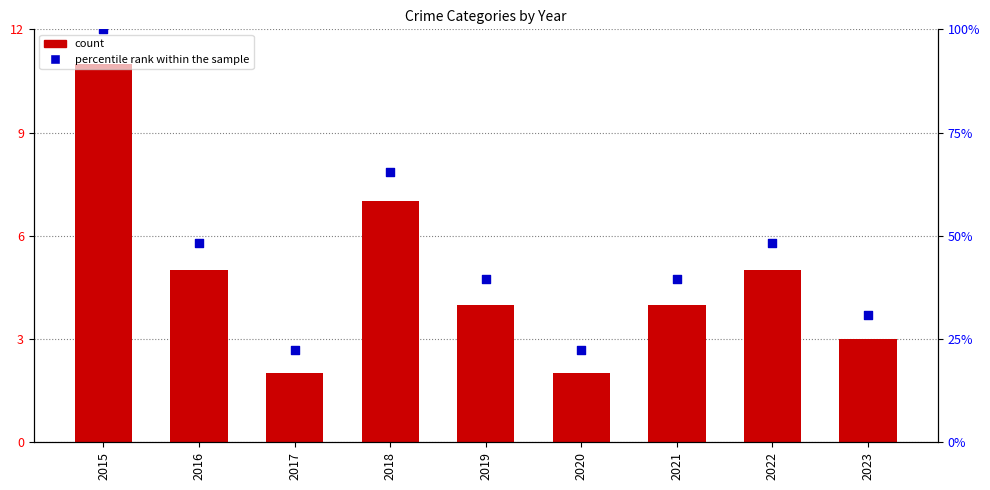

What are all the series names shown in the legend?

count, percentile rank within the sample